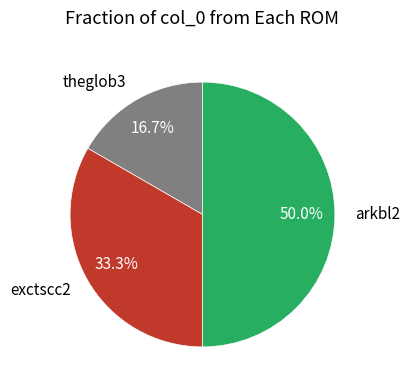

Rank the categories by value from highest to lowest.

arkbl2, exctscc2, theglob3